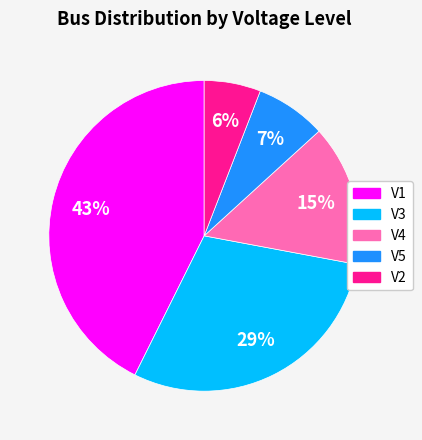

Combined, do V2 and V5 account for over 50%?

No